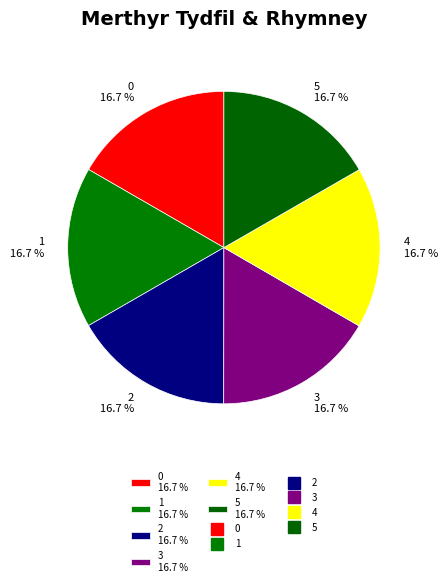

To the nearest percent, what portion does 5 represent?

17%